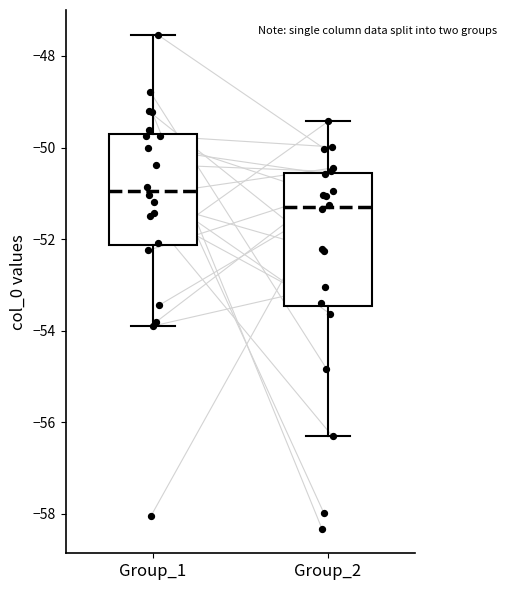

Which box has the lowest median line?

Group_2